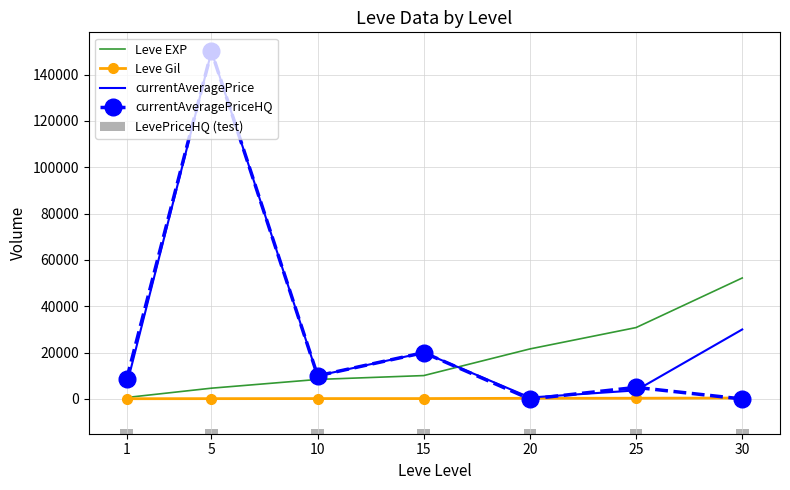

What is the total value across all series at 1?

16942